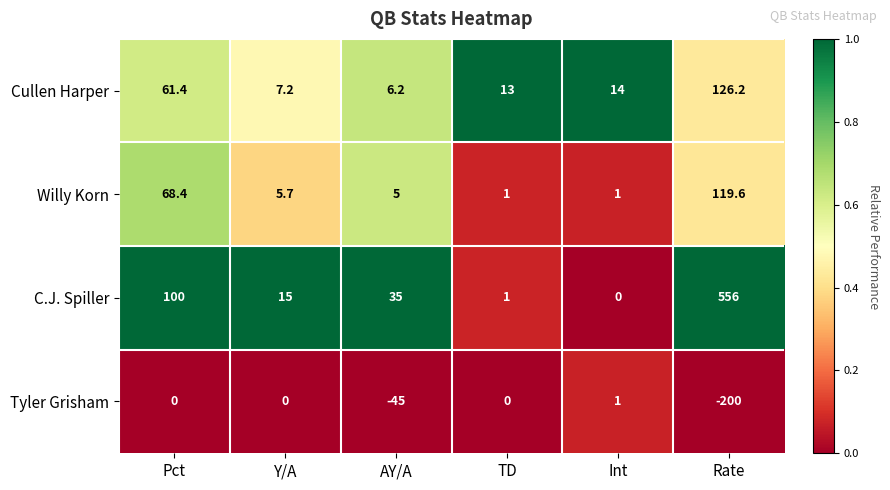

At which category does the chart reach its minimum across all series?

Rate